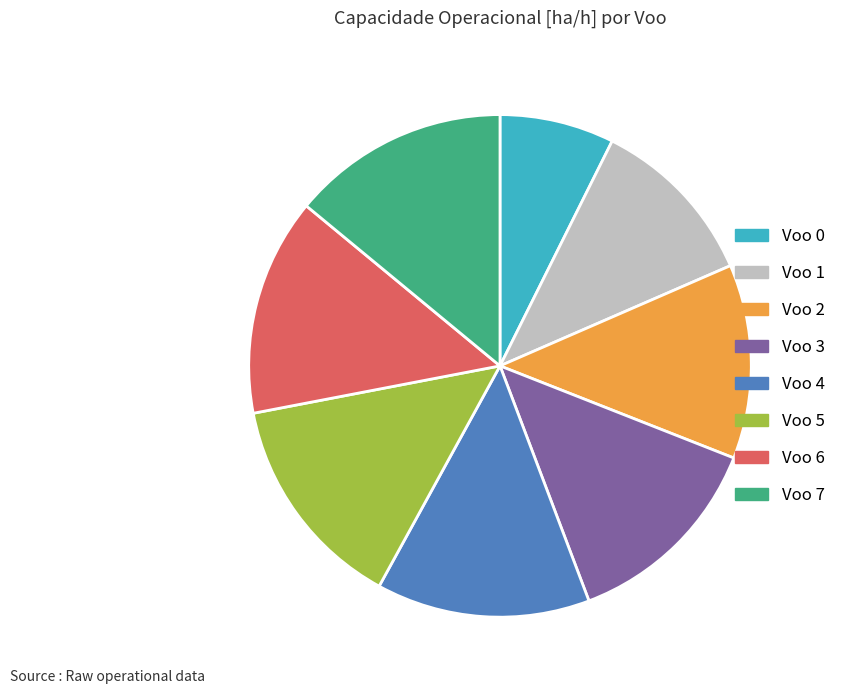

Count the number of slices in the pie.

8